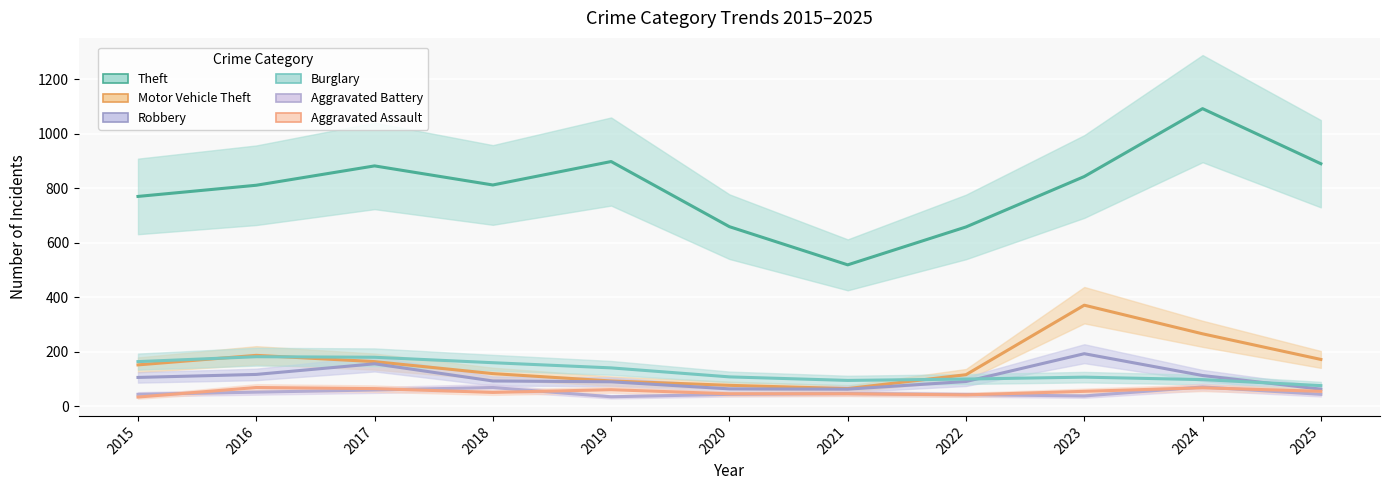

True or false: Robbery and Aggravated Assault cross at least once.

False